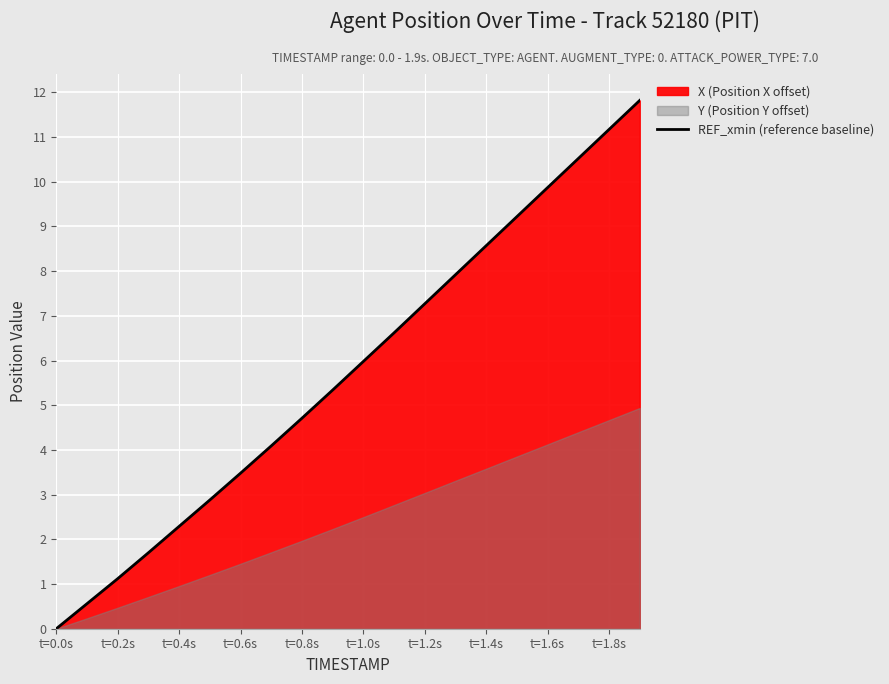

True or false: the data has more than 2 interior local peaks.

False